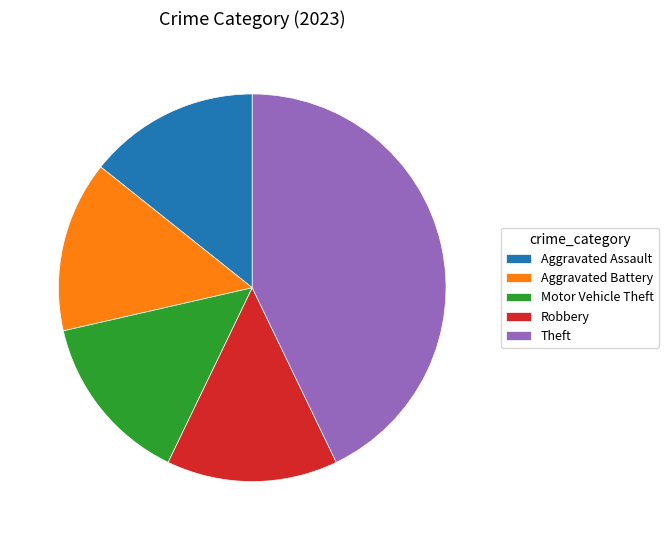

Count the number of slices in the pie.

5